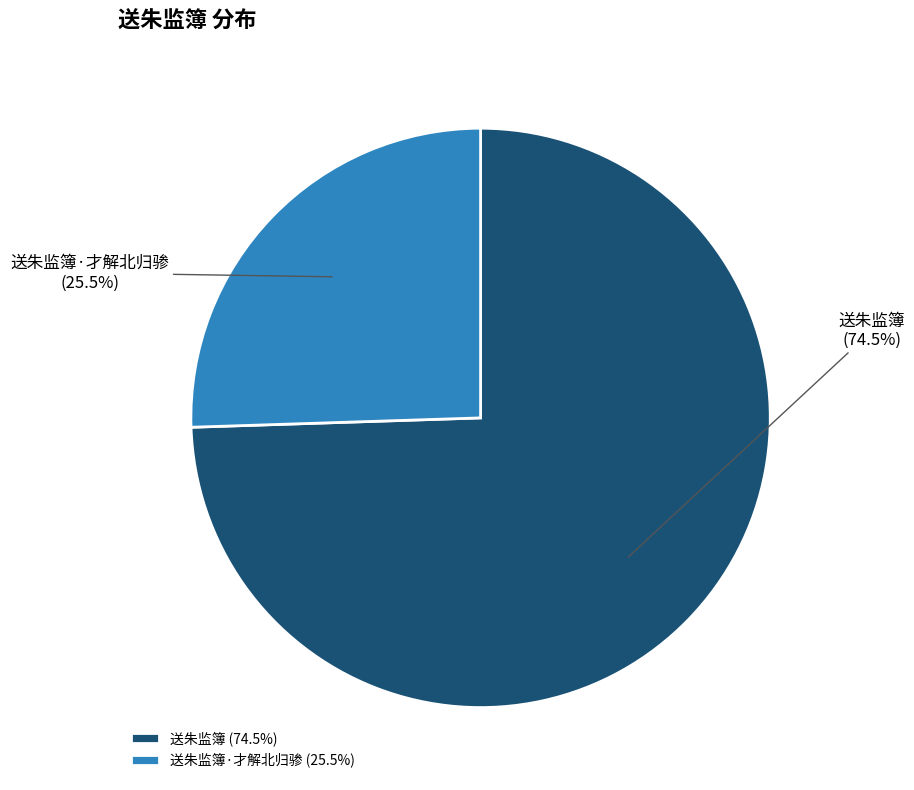

True or false: 送朱监簿·才解北归骖 accounts for 35% of the total.

False